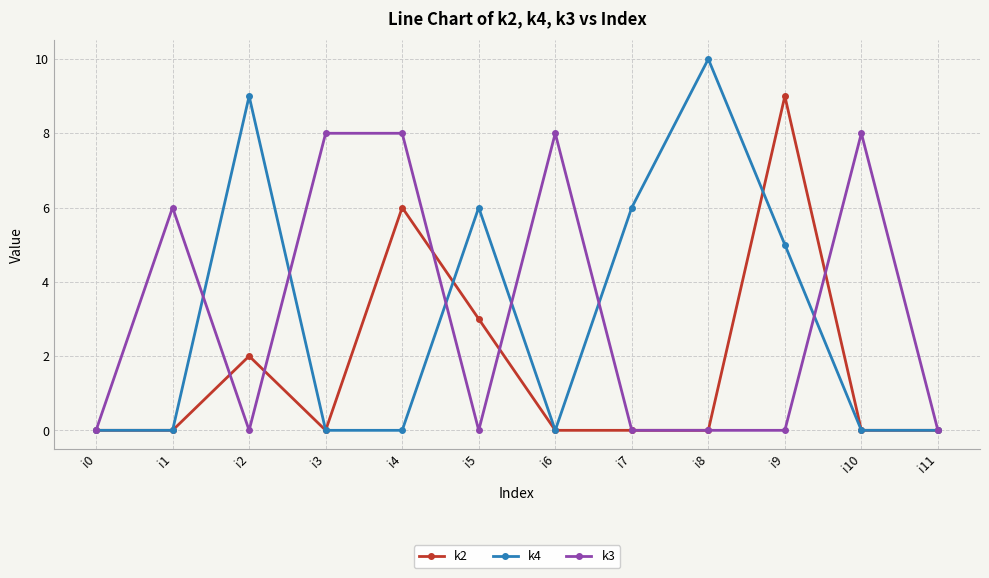

The value of k3 at i6 is 8. True or false?

True